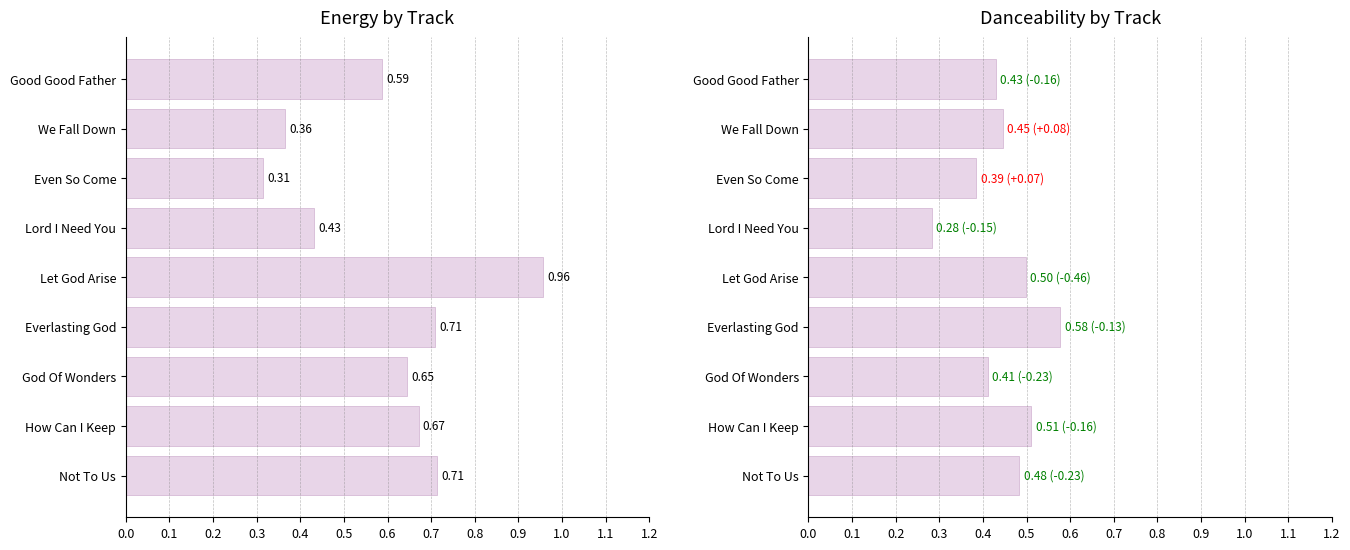

What is the spread (max minus min) of values at Lord I Need You?

0.1